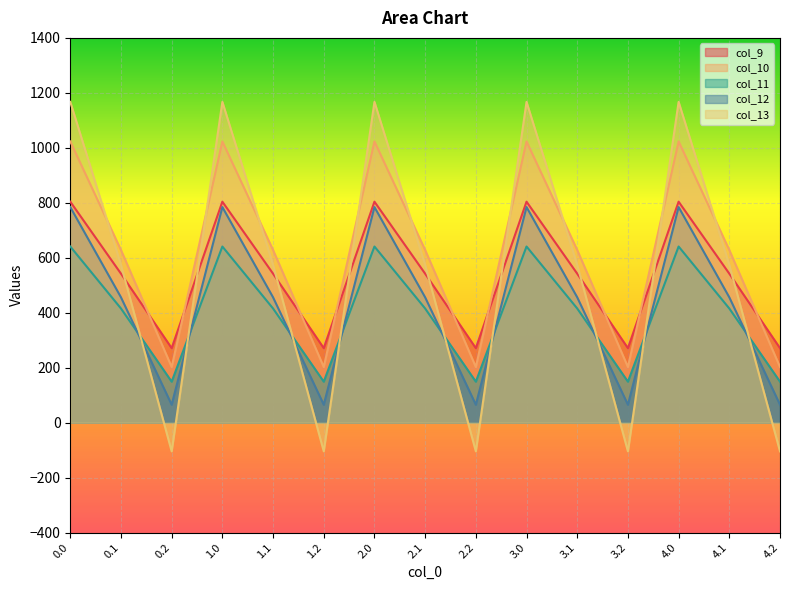

What is the spread (max minus min) of values at 3.0?

526.2